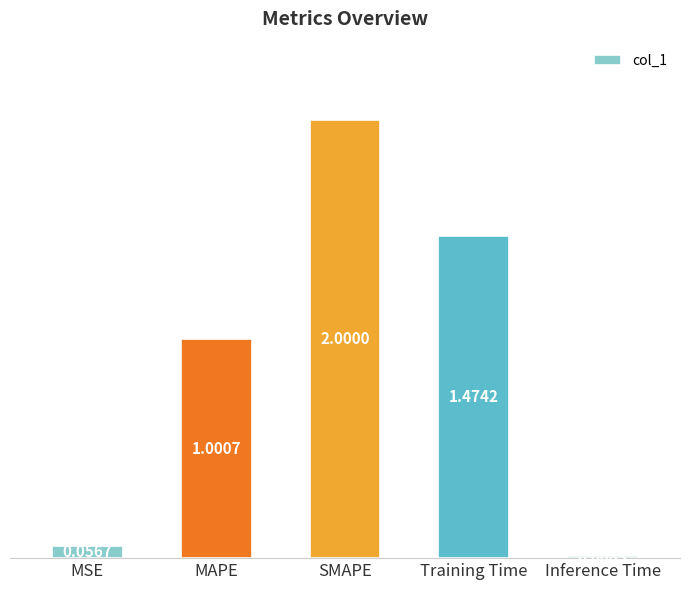

What is the maximum value shown in the chart?

2.0